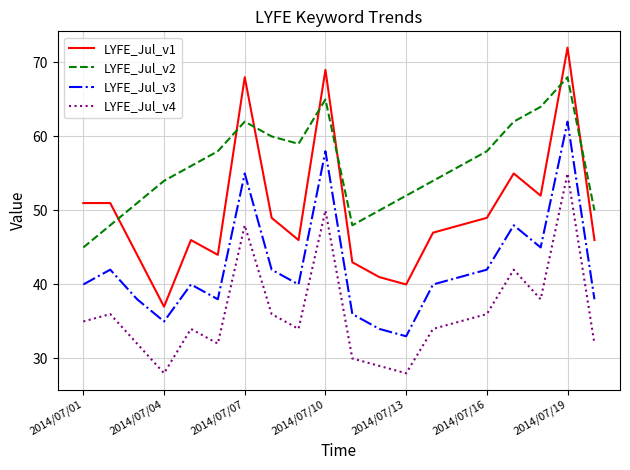

How many lines are shown in the chart?

4